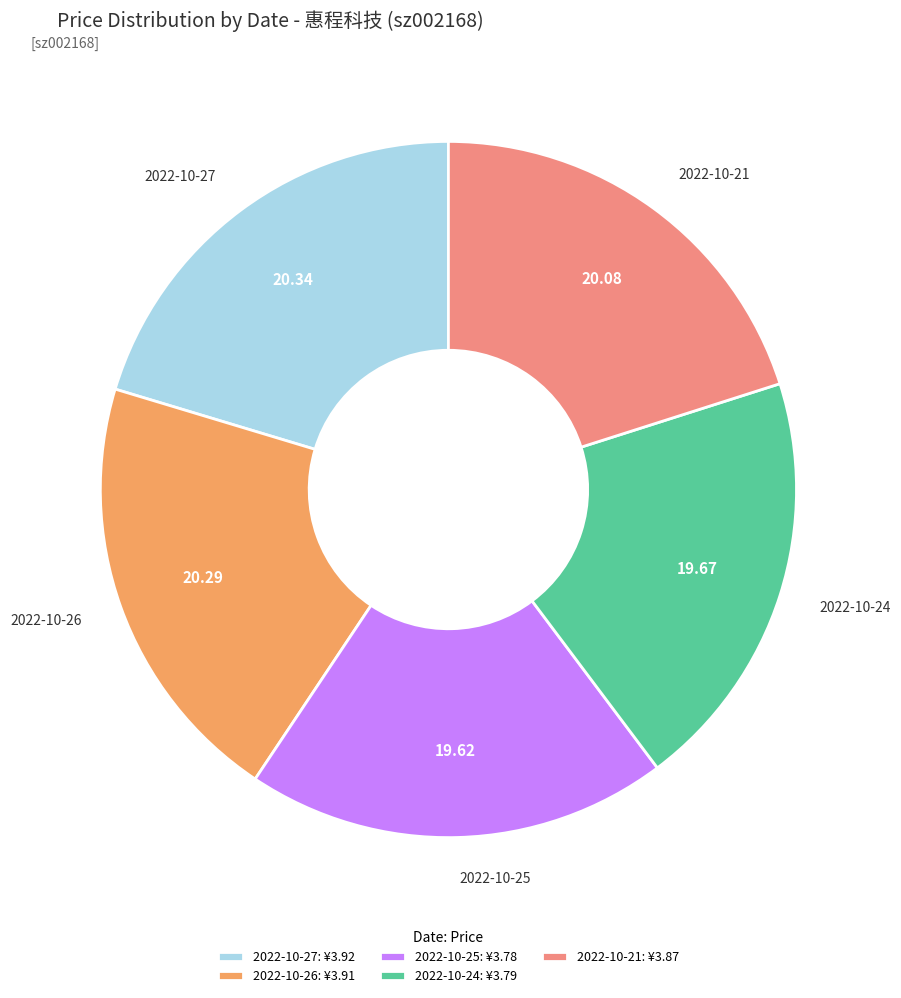

Approximately how many times larger is the value at 2022-10-25 compared to 2022-10-24?

1.0